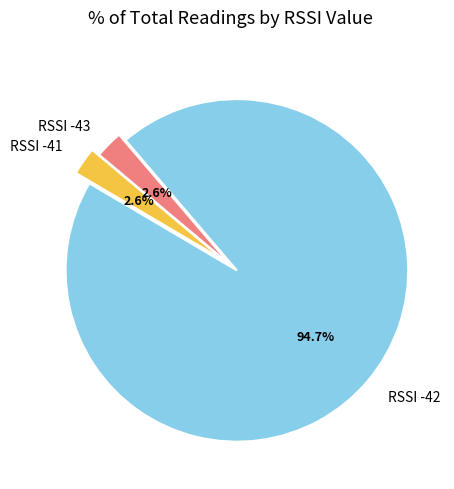

What is the majority slice?

RSSI -42